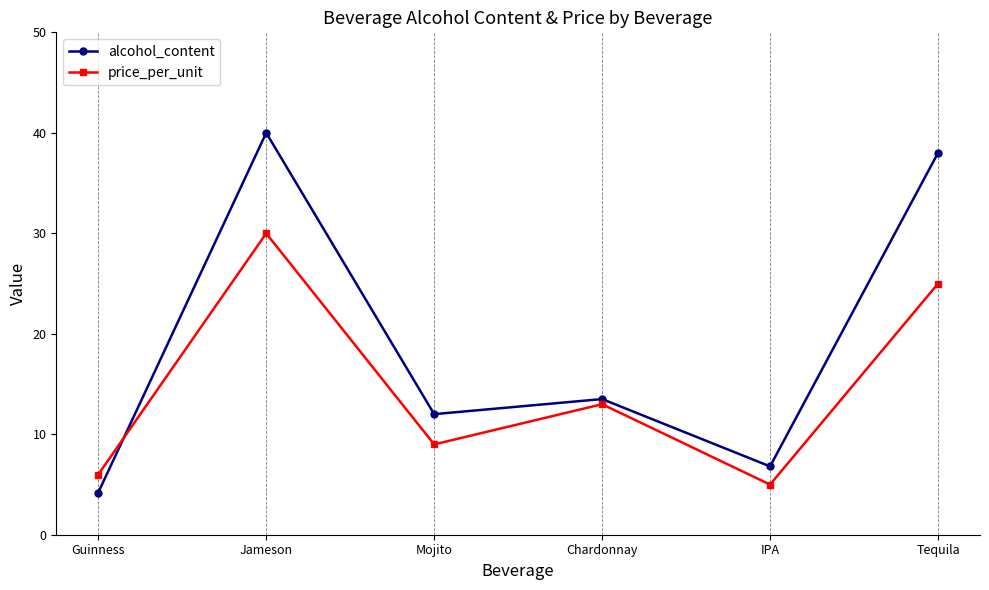

Which series has the largest range (max minus min)?

alcohol_content